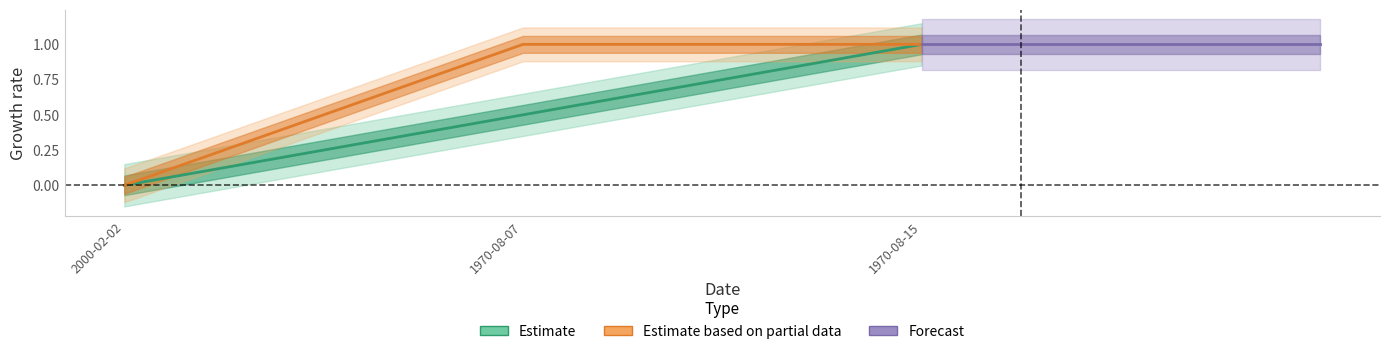

Between 1970-08-07 and 1970-08-15, which series saw the biggest shift?

Estimate